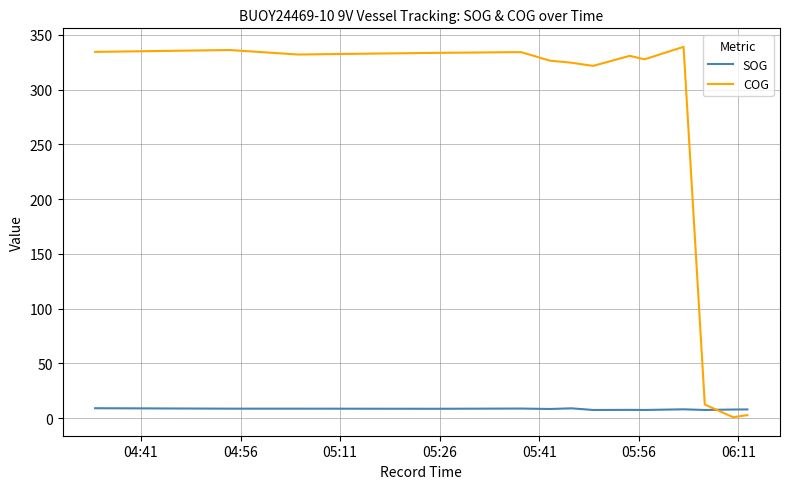

Which series ends up on top after the final intersection of SOG and COG?

SOG